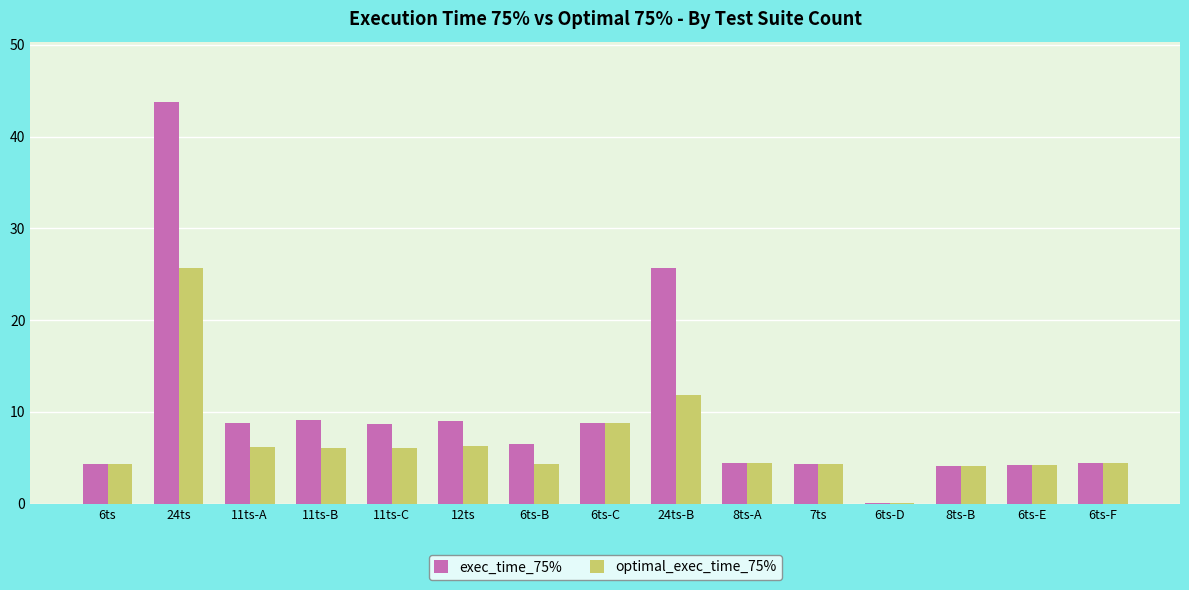

Is the value of optimal_exec_time_75% at 12ts greater than the value of exec_time_75% at 24ts-B?

No